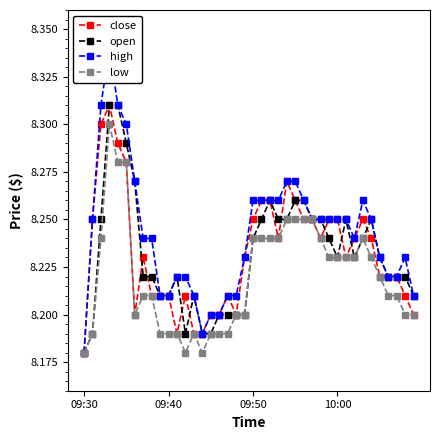

Reading left to right, transcribe all the data shown in this chart.

close: 8.2	8.2	8.3	8.3	8.3	8.3	8.2	8.2	8.2	8.2	8.2	8.2	8.2	8.2	8.2	8.2	8.2	8.2	8.2	8.2	8.2	8.3	8.3	8.2	8.3	8.3	8.2	8.2	8.2	8.2	8.2	8.2	8.2	8.2	8.2	8.2	8.2	8.2	8.2	8.2
open: 8.2	8.2	8.2	8.3	8.3	8.3	8.3	8.2	8.2	8.2	8.2	8.2	8.2	8.2	8.2	8.2	8.2	8.2	8.2	8.2	8.2	8.2	8.3	8.2	8.2	8.3	8.3	8.2	8.2	8.2	8.2	8.2	8.2	8.2	8.2	8.2	8.2	8.2	8.2	8.2
high: 8.2	8.2	8.3	8.3	8.3	8.3	8.3	8.2	8.2	8.2	8.2	8.2	8.2	8.2	8.2	8.2	8.2	8.2	8.2	8.2	8.3	8.3	8.3	8.3	8.3	8.3	8.3	8.2	8.2	8.2	8.2	8.2	8.2	8.3	8.2	8.2	8.2	8.2	8.2	8.2
low: 8.2	8.2	8.2	8.3	8.3	8.3	8.2	8.2	8.2	8.2	8.2	8.2	8.2	8.2	8.2	8.2	8.2	8.2	8.2	8.2	8.2	8.2	8.2	8.2	8.2	8.2	8.2	8.2	8.2	8.2	8.2	8.2	8.2	8.2	8.2	8.2	8.2	8.2	8.2	8.2